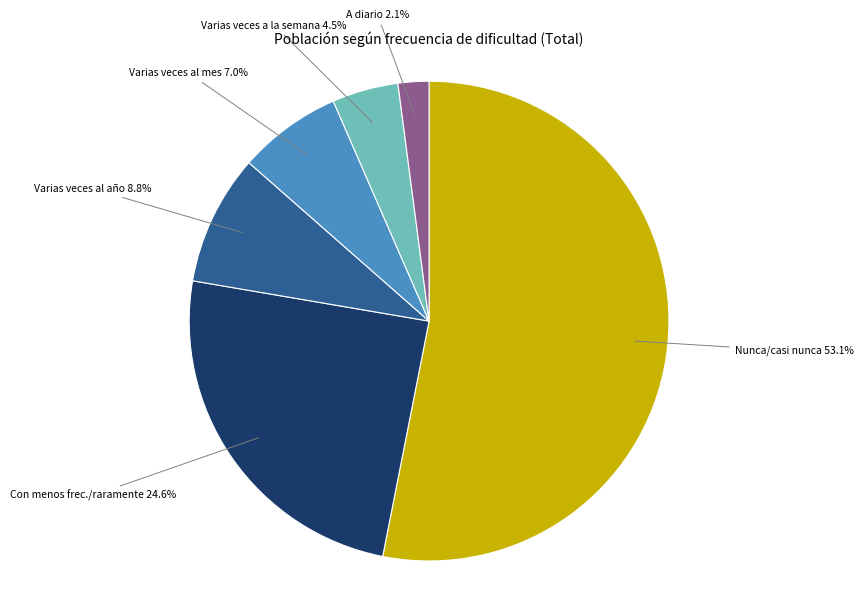

To the nearest percent, what is the difference between the largest and smallest slice percentages?

51%